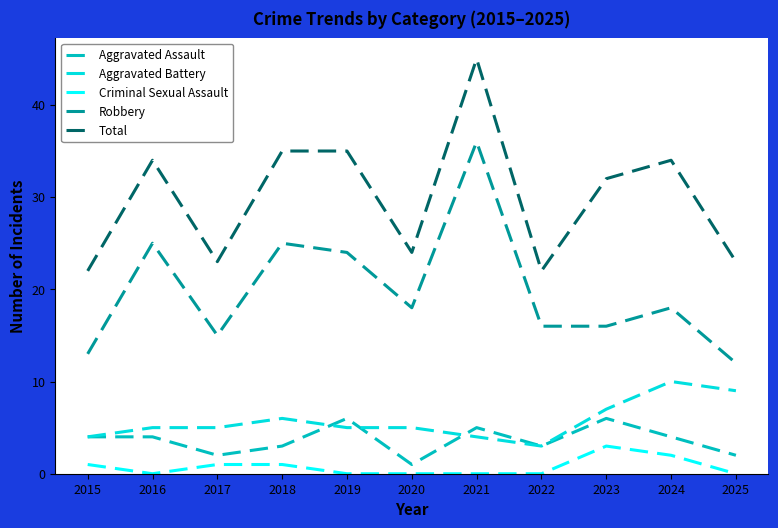

True or false: Robbery has a value of 38 at 2019.

False